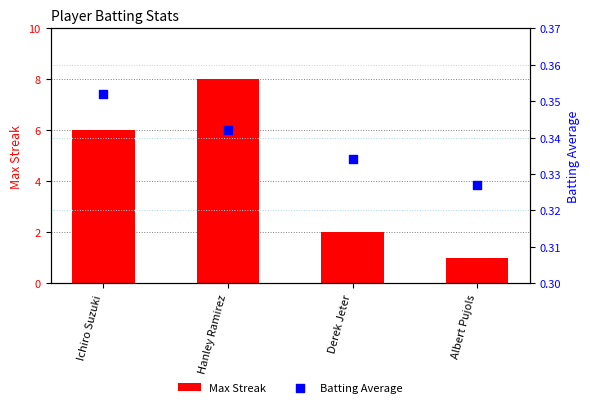

Which series contains the lowest Y value?

Batting Average